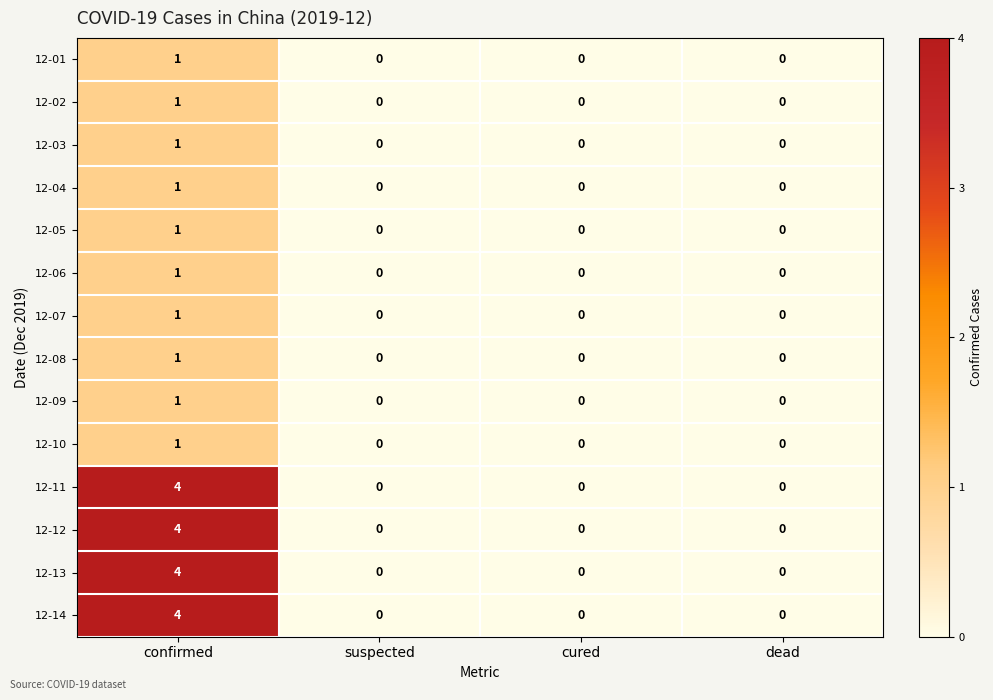

What is the difference between the highest and lowest values at confirmed?

3